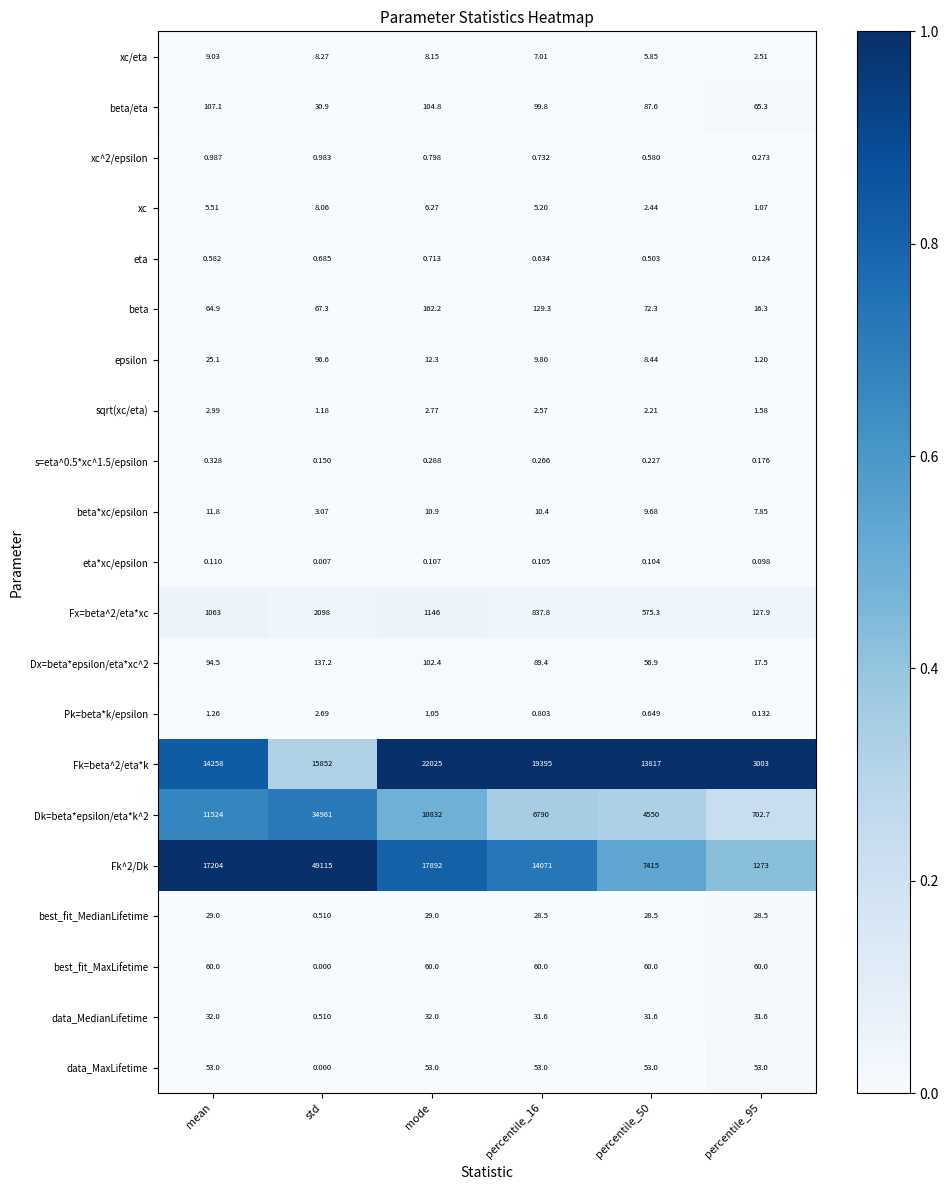

Which category has the highest value across all series?

std